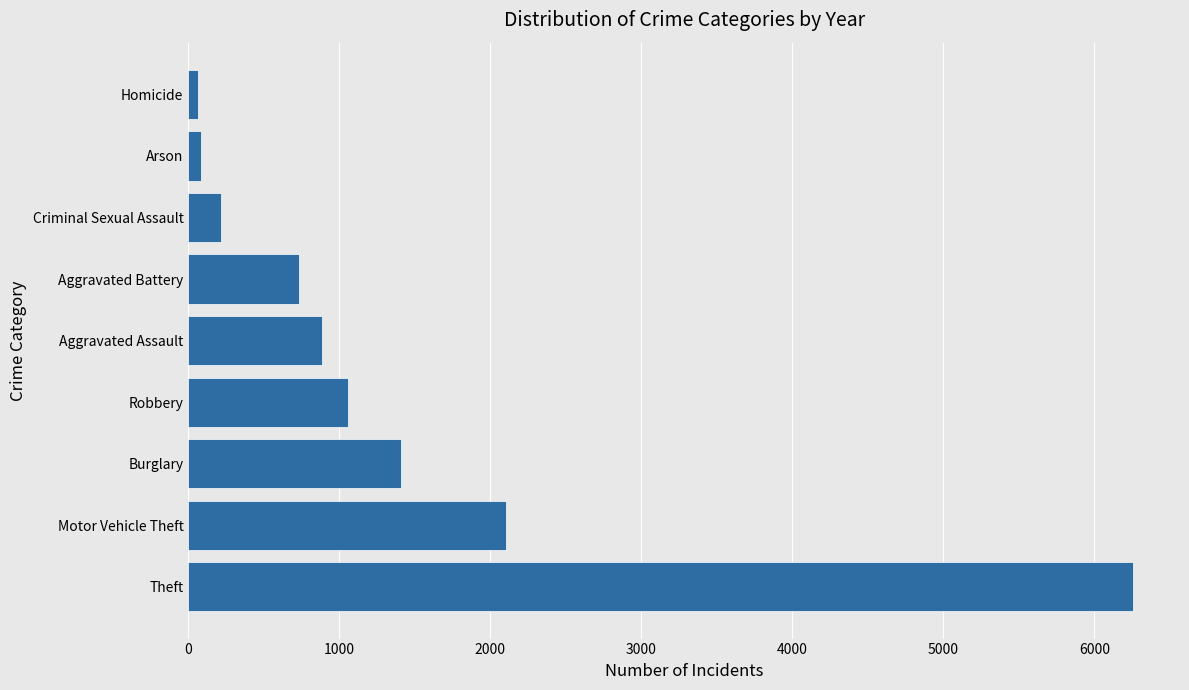

Between Homicide and Motor Vehicle Theft, which is larger?

Motor Vehicle Theft